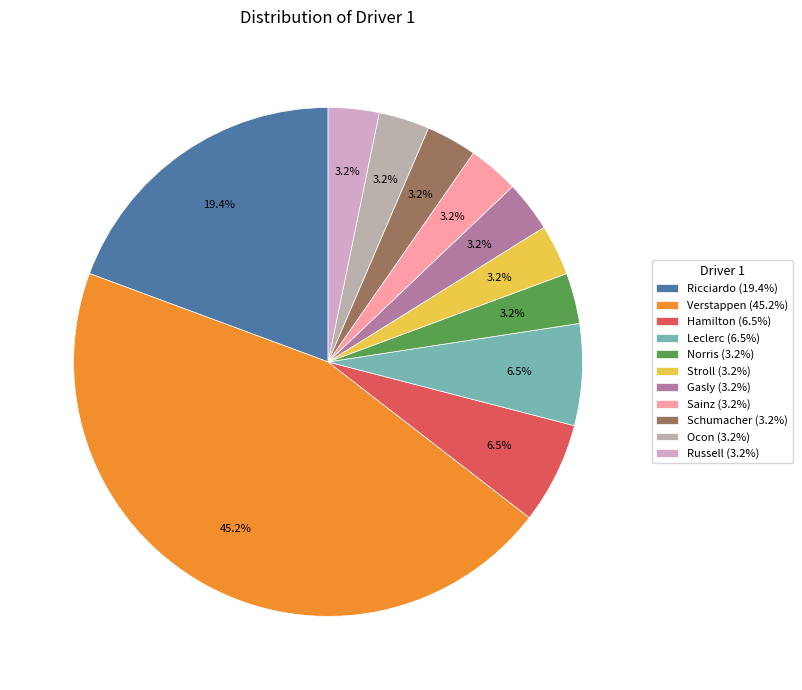

To the nearest percent, what percentage of the pie is Ocon?

3%